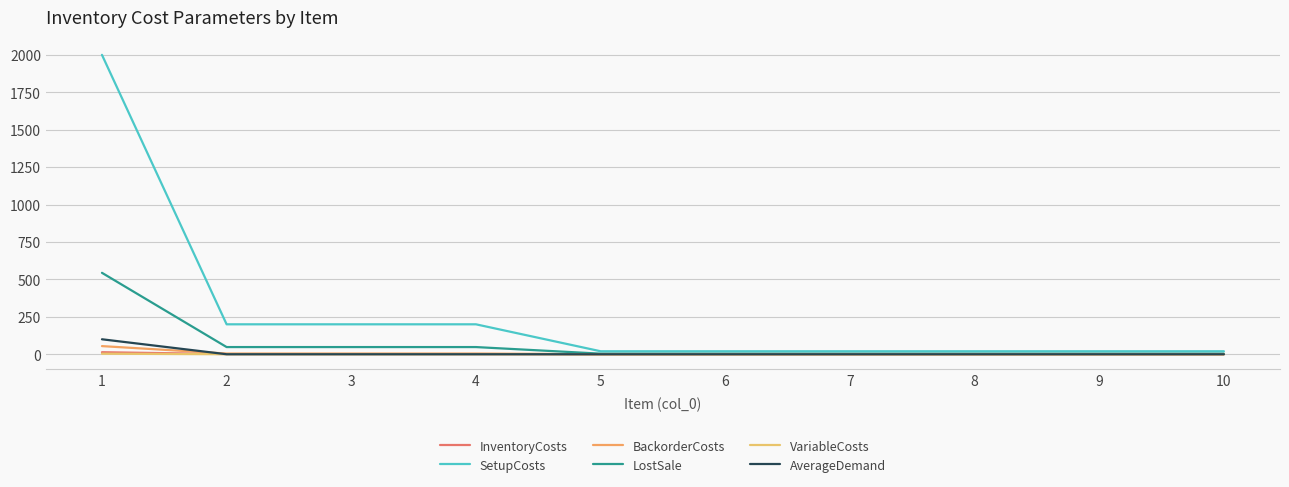

What are all the series names shown in the legend?

InventoryCosts, SetupCosts, BackorderCosts, LostSale, VariableCosts, AverageDemand